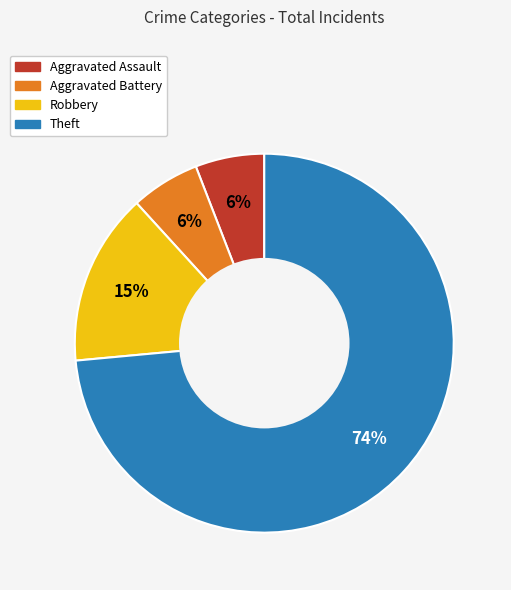

How many segments does this pie chart have?

4